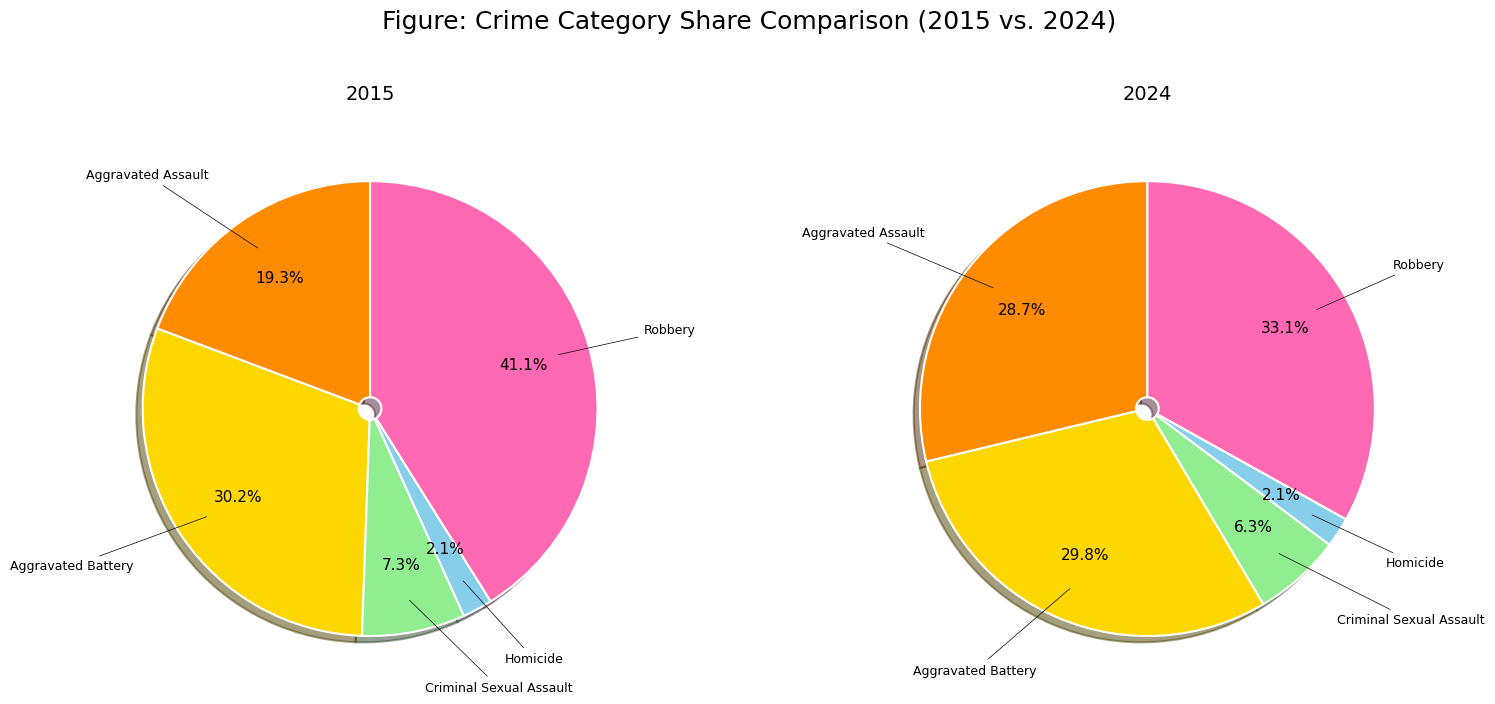

To the nearest percent, what is the combined percentage of Aggravated Battery and Aggravated Assault?

59%